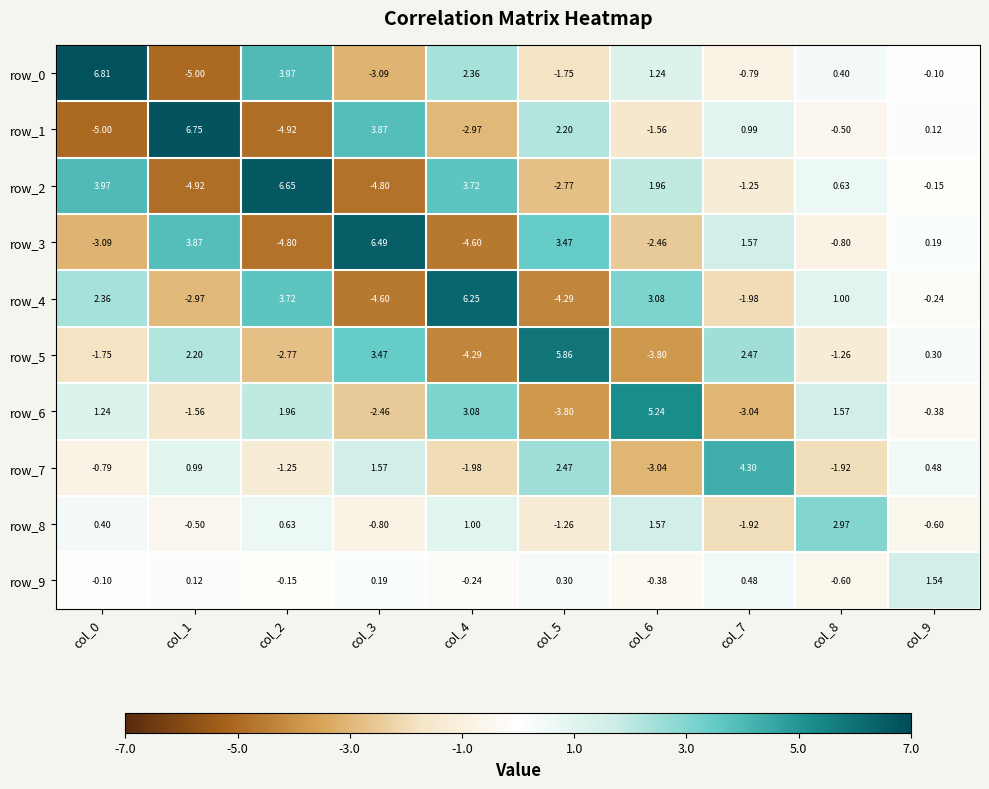

The row_6 series shows -1.9 at col_7. True or false?

False